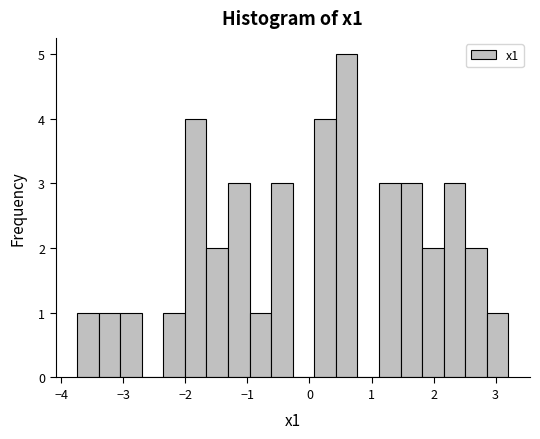

Read against the x-axis, roughly where is the centre of the tallest bar?

0.6